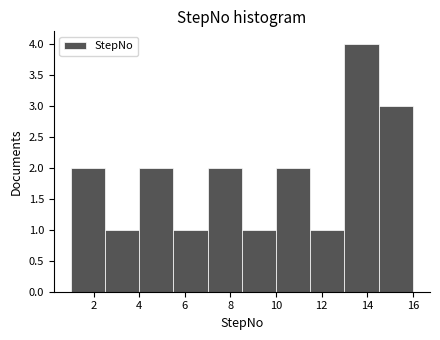

Which range on the x-axis has the tallest bar?

13.0 to 14.5